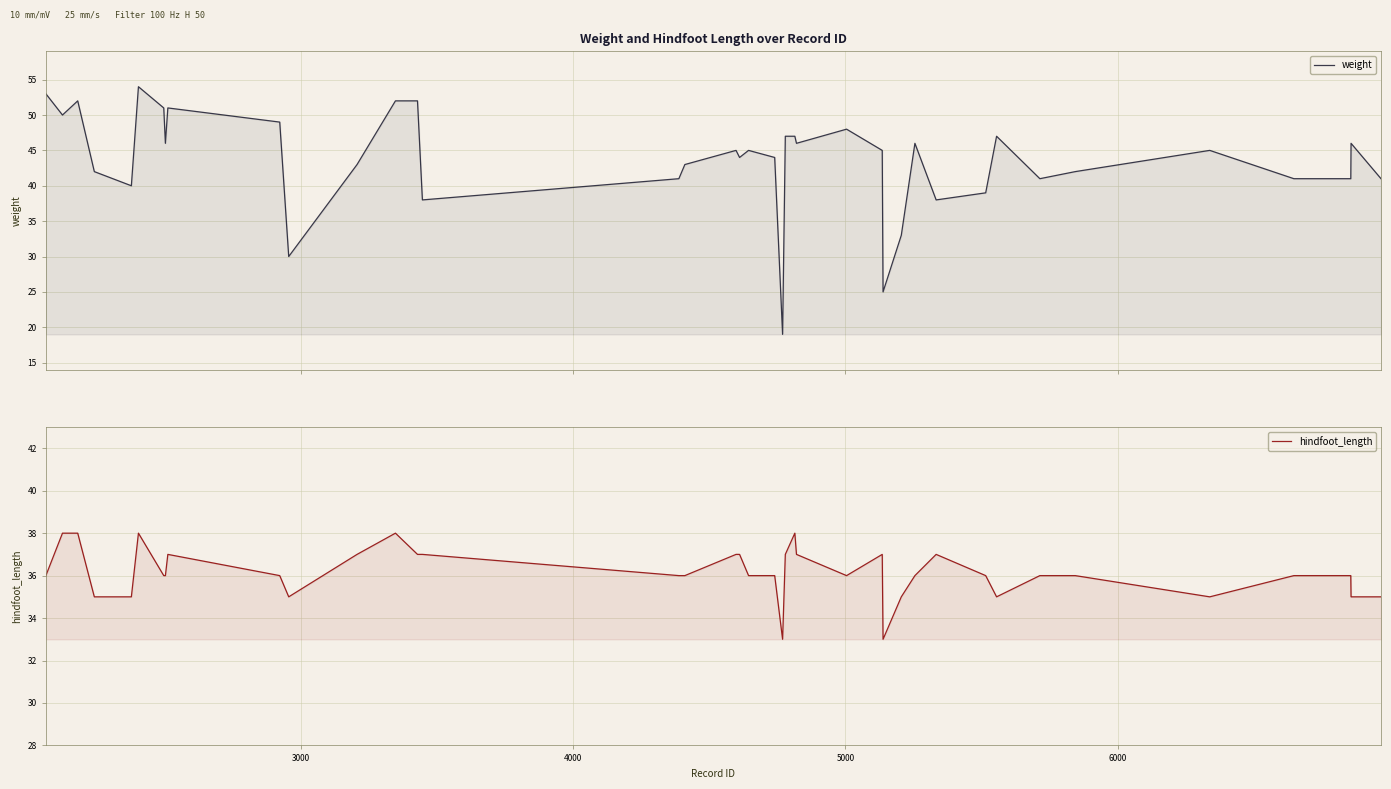

What is the value of the hindfoot_length point at the 33rd from the left?

35